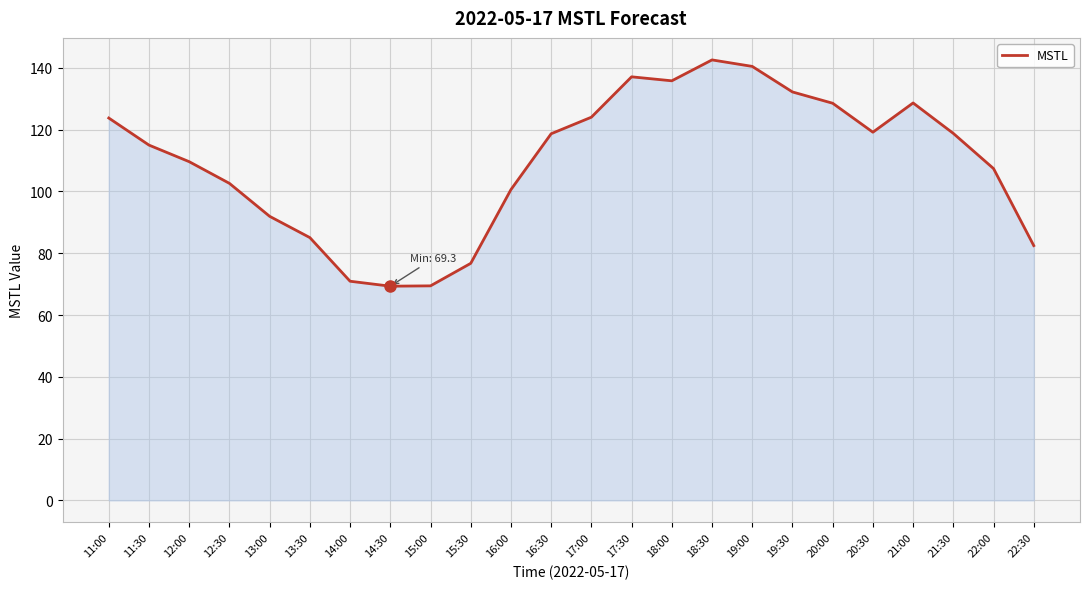

Between 20:00 and 14:00, which is larger?

20:00